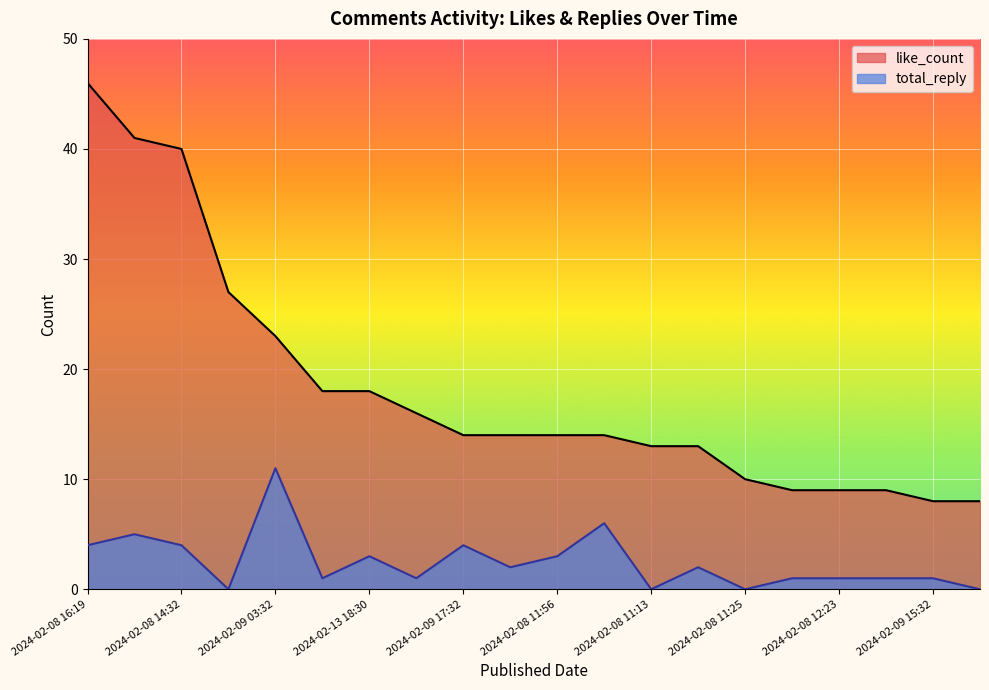

True or false: total_reply and like_count intersect in this chart.

False